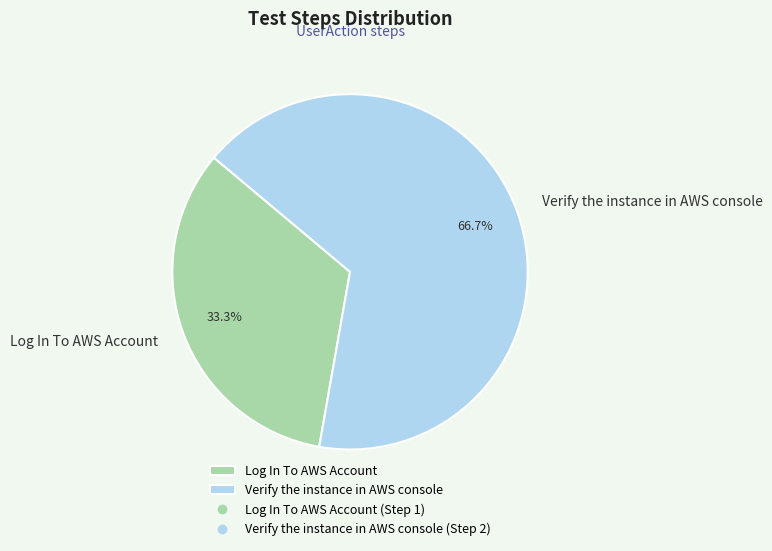

How much of the chart is everything except Log In To AWS Account?

66.7%